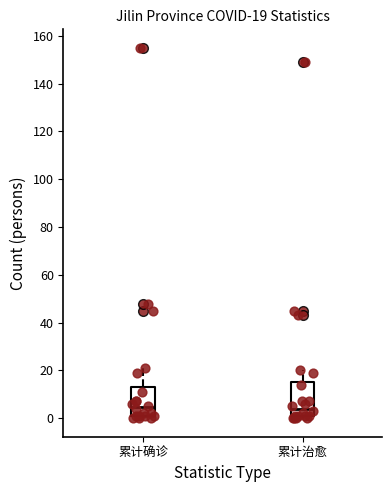

Comparing the boxes themselves (not the whiskers), which one is the tallest?

累计治愈